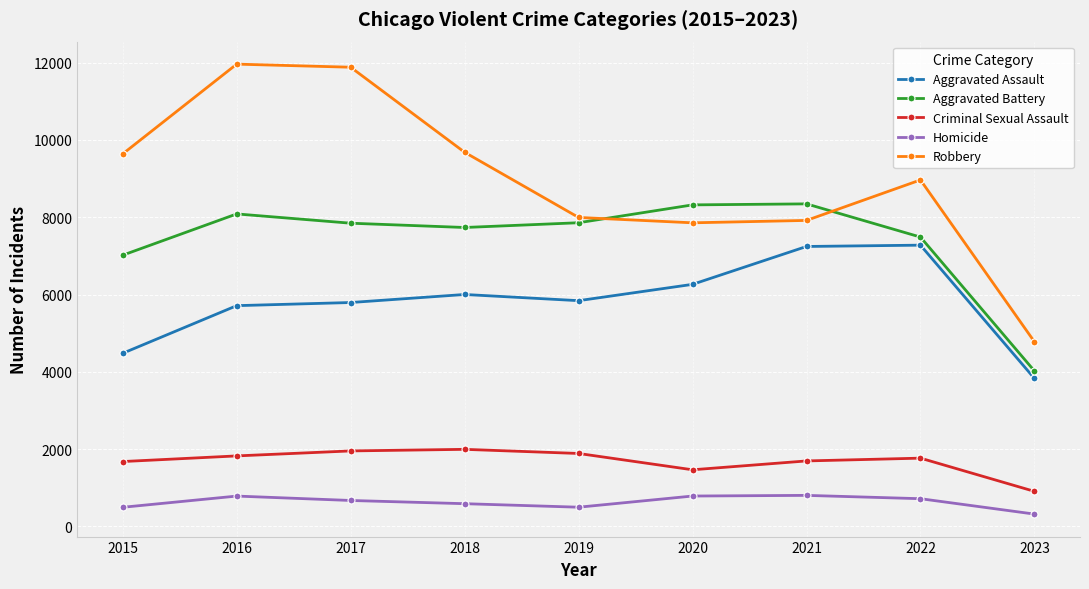

True or false: Aggravated Assault has more than 0 interior local peaks.

True